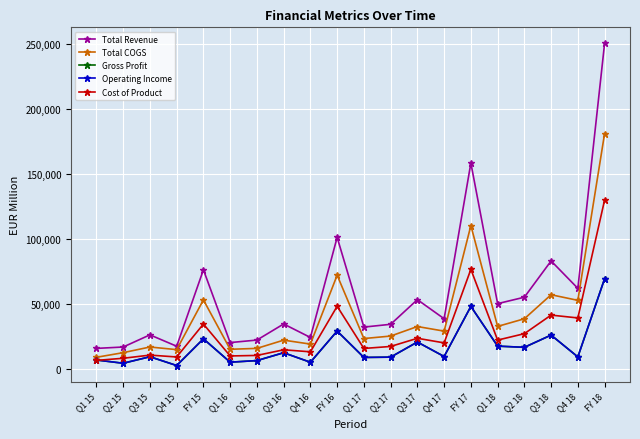

What is the sum of all Gross Profit values?

339212